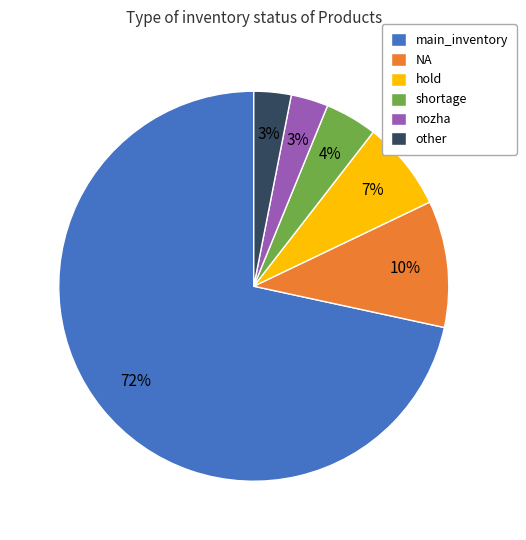

What percentage is the hold slice, to the nearest percent?

7%